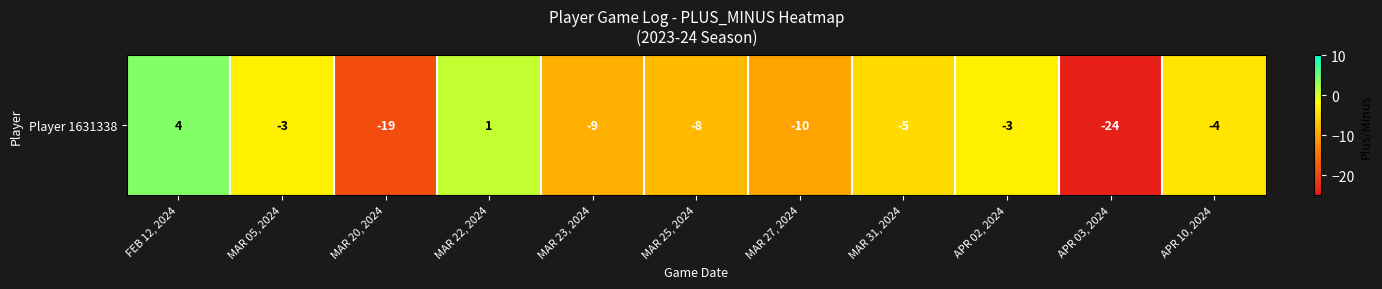

What is the average value?

-7